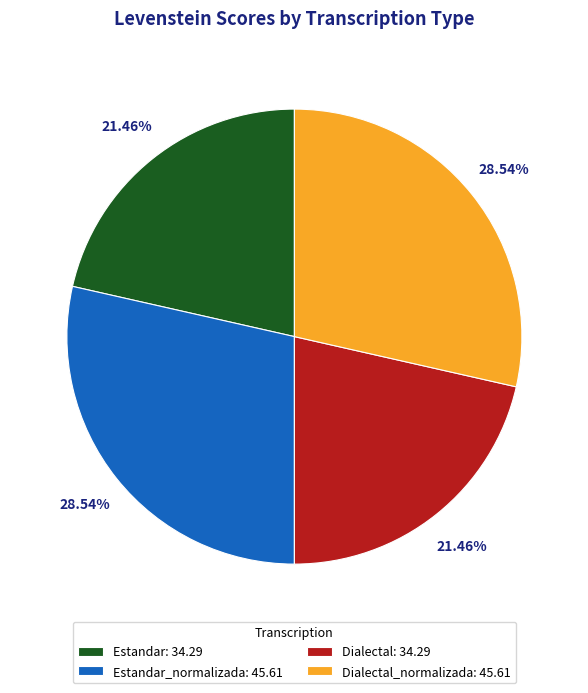

Is there a majority slice in this chart?

No